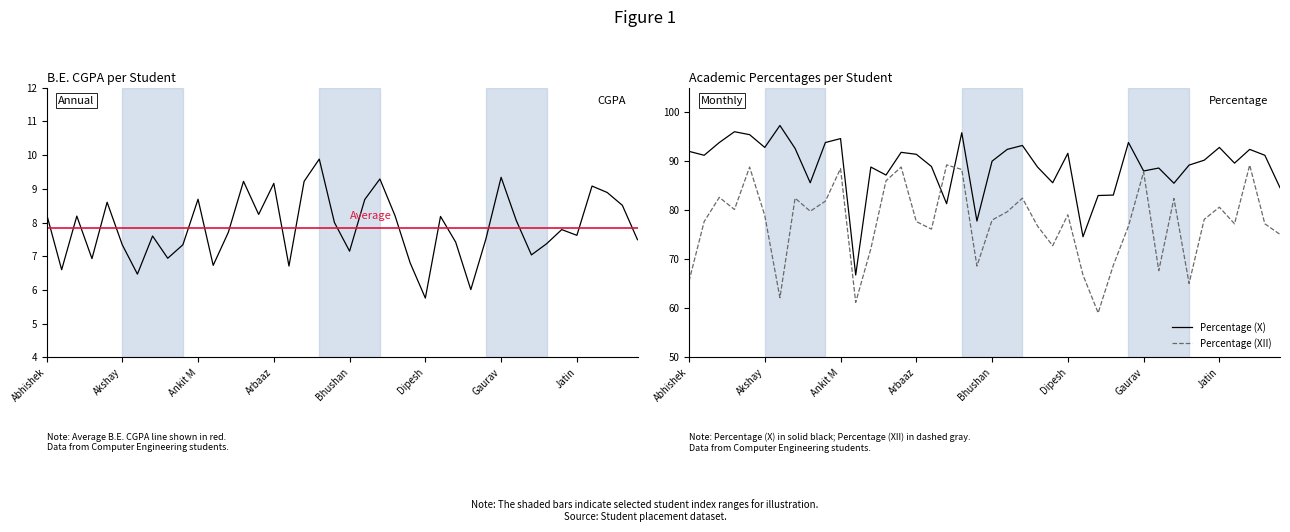

Reading left to right, list all the values displayed in this chart.

B.E. CGPA: 8.3	6.6	8.2	6.9	8.6	7.3	6.5	7.6	6.9	7.3	8.7	6.7	7.7	9.2	8.2	9.2	6.7	9.2	9.9	8.0	7.2	8.7	9.3	8.2	6.8	5.8	8.2	7.4	6.0	7.5	9.3	8.1	7.0	7.4	7.8	7.6	9.1	8.9	8.5	7.5
Average: 7.8	7.8	7.8	7.8	7.8	7.8	7.8	7.8	7.8	7.8	7.8	7.8	7.8	7.8	7.8	7.8	7.8	7.8	7.8	7.8	7.8	7.8	7.8	7.8	7.8	7.8	7.8	7.8	7.8	7.8	7.8	7.8	7.8	7.8	7.8	7.8	7.8	7.8	7.8	7.8
Percentage (X): 92.0	91.2	93.8	96.0	95.4	92.8	97.3	92.6	85.6	93.8	94.6	66.8	88.8	87.2	91.8	91.4	88.9	81.3	95.8	77.8	90.0	92.4	93.2	88.8	85.6	91.6	74.6	83.0	83.1	93.8	88.0	88.6	85.5	89.2	90.2	92.8	89.6	92.4	91.2	84.6
Percentage (XII): 65.5	77.7	82.6	80.2	88.8	78.9	62.2	82.5	79.8	81.8	88.5	61.2	72.2	86.0	88.8	77.7	76.2	89.2	88.3	68.6	78.0	79.7	82.5	76.8	72.8	79.1	66.8	59.1	68.8	76.8	87.8	67.7	82.4	65.1	78.2	80.6	77.2	89.2	77.2	75.1